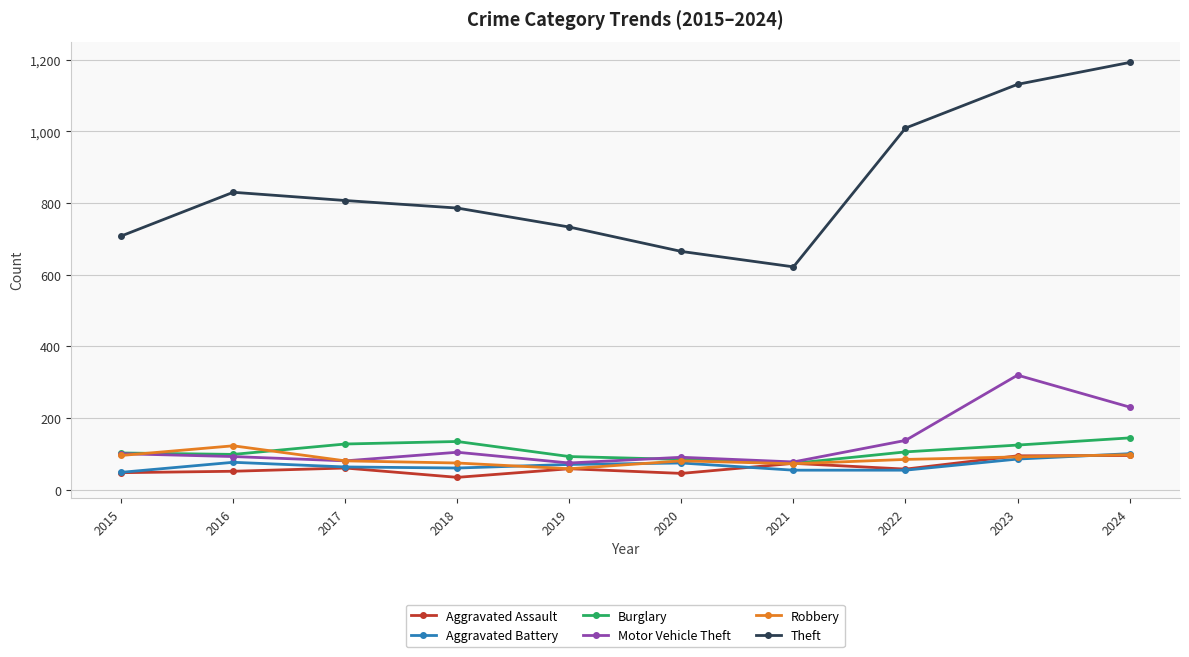

What is the lowest value of the Aggravated Assault series?

35